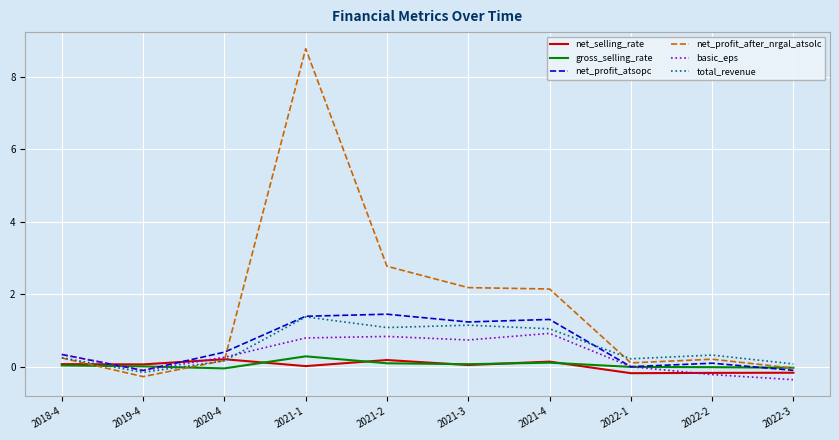

What position from the right is 2022-3?

1